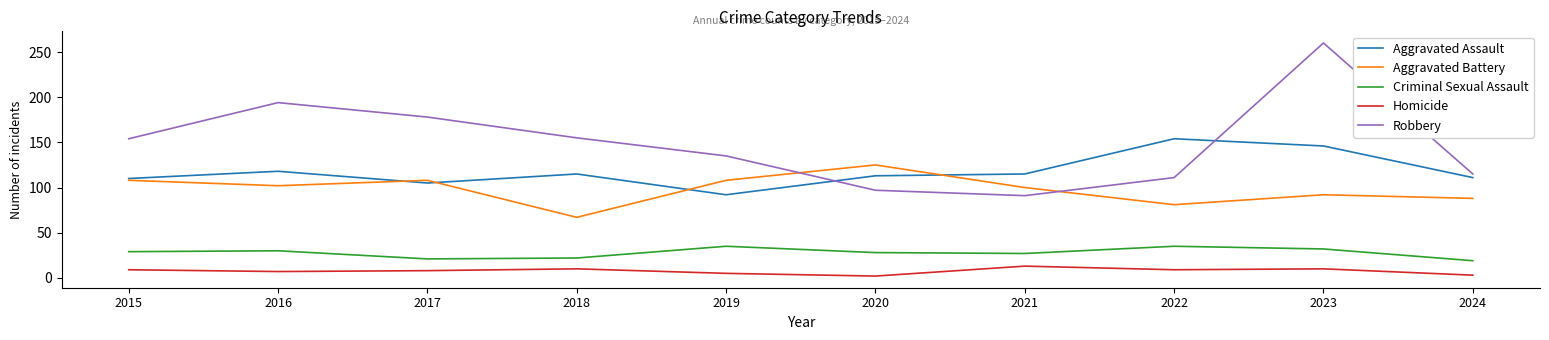

At 2023, list the series in order from smallest to largest.

Homicide, Criminal Sexual Assault, Aggravated Battery, Aggravated Assault, Robbery